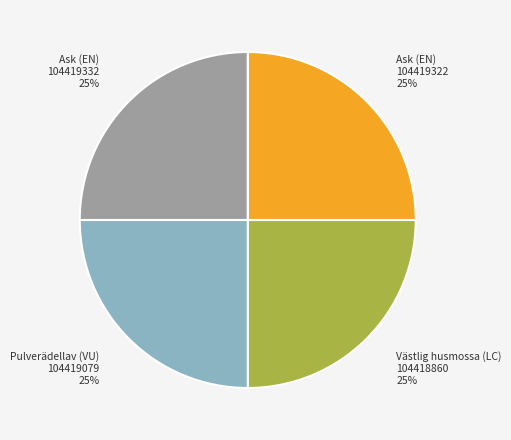

To the nearest percent, what is the average slice percentage?

25%